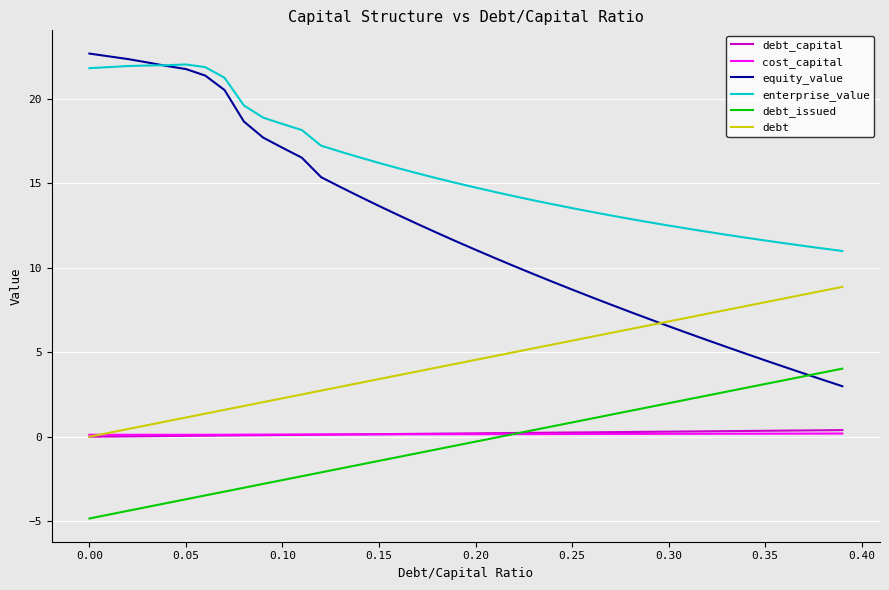

Which series has the largest total across all categories?

enterprise_value